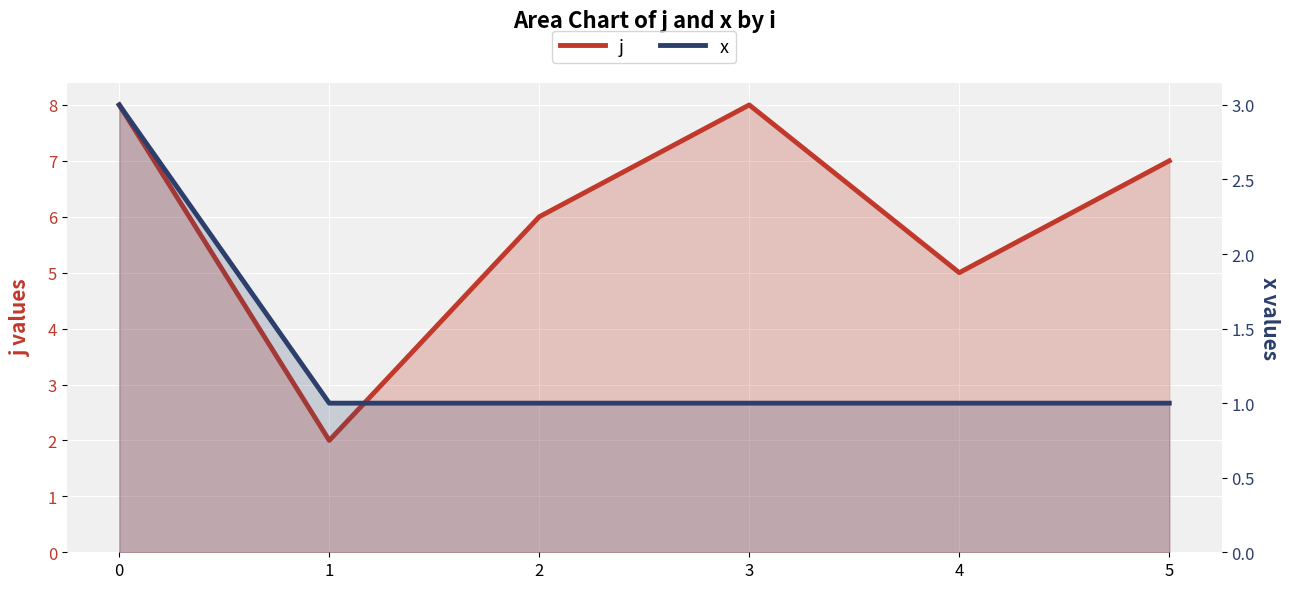

What is the maximum value for x?

3